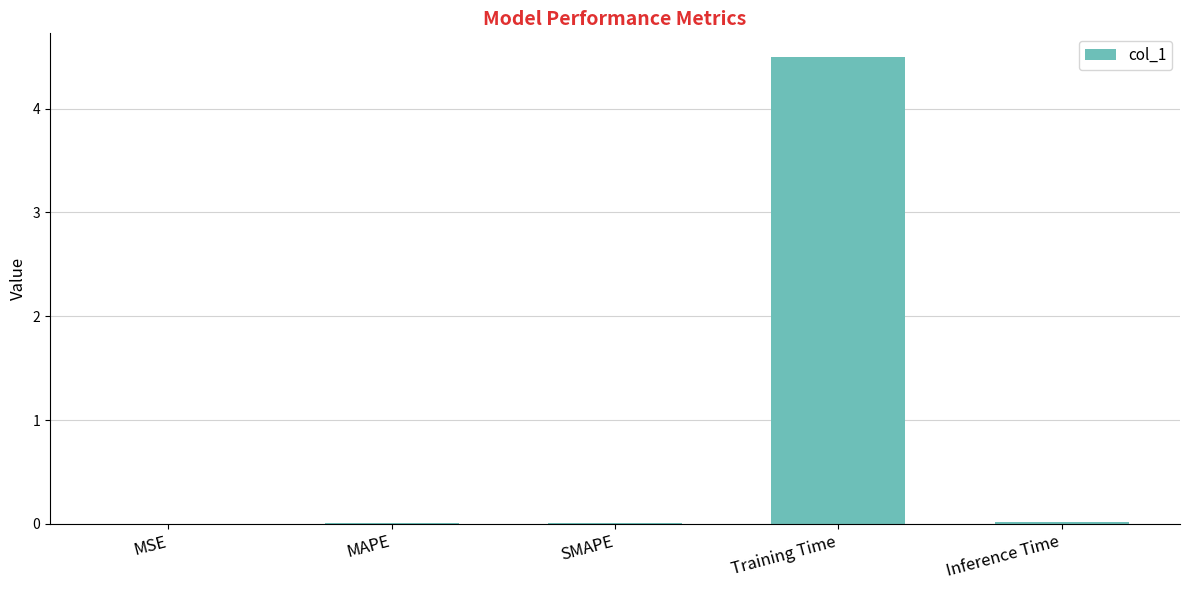

Between Training Time and MSE, which is larger?

Training Time